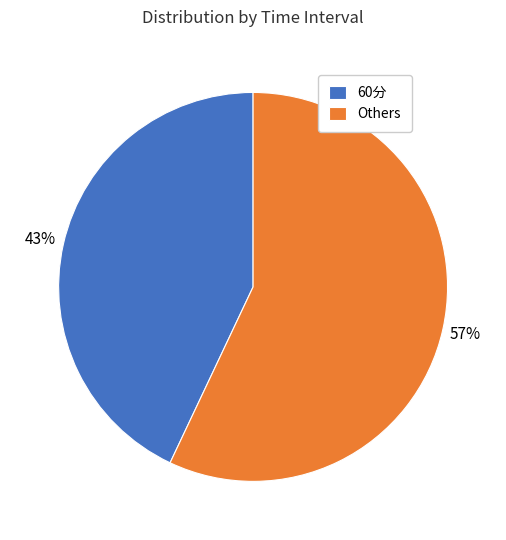

What percentage is the 60分 slice, to the nearest percent?

43%